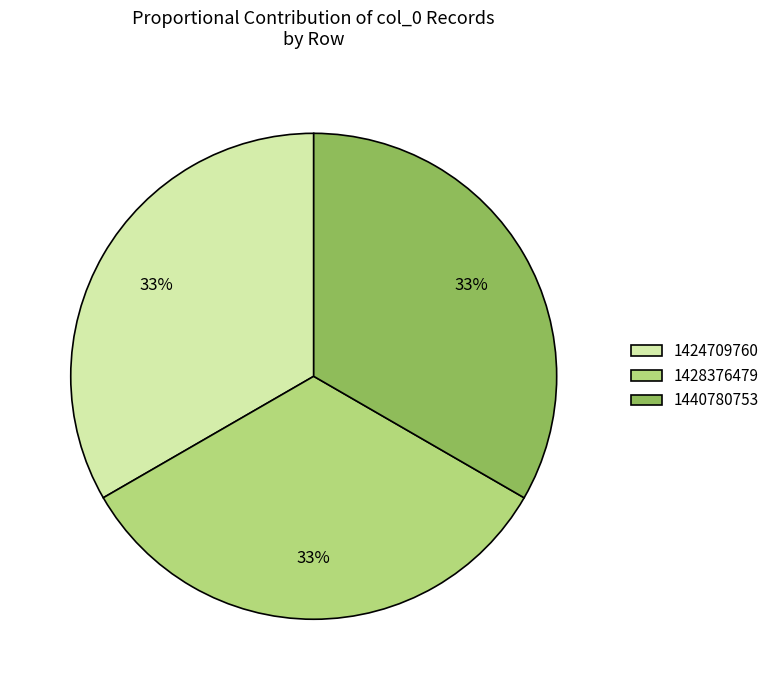

To the nearest percent, what percentage of the pie is 1440780753?

33%